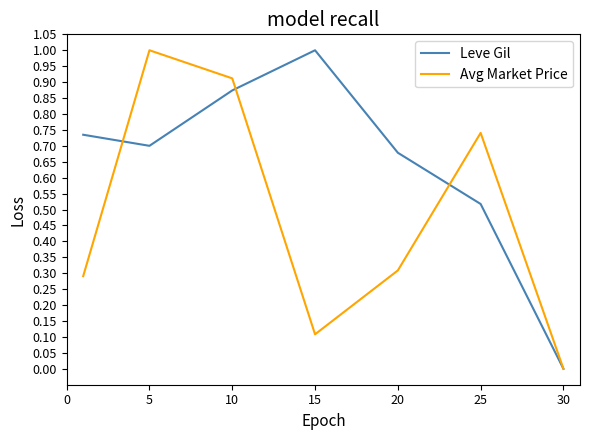

Which series has the largest total across all categories?

Leve Gil